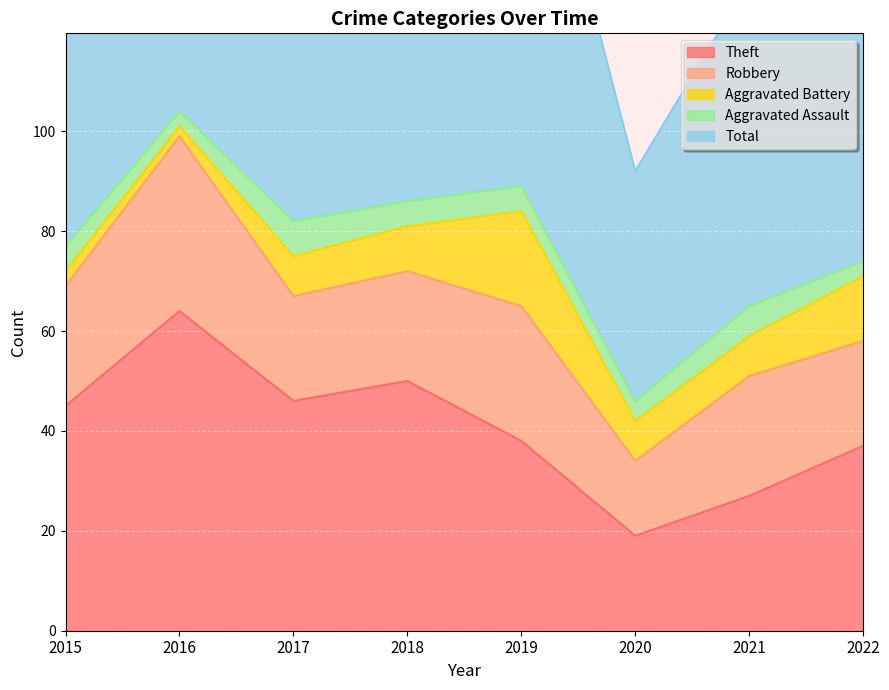

List the labels in order of Robbery value, smallest first.

2020, 2017, 2022, 2018, 2015, 2021, 2019, 2016